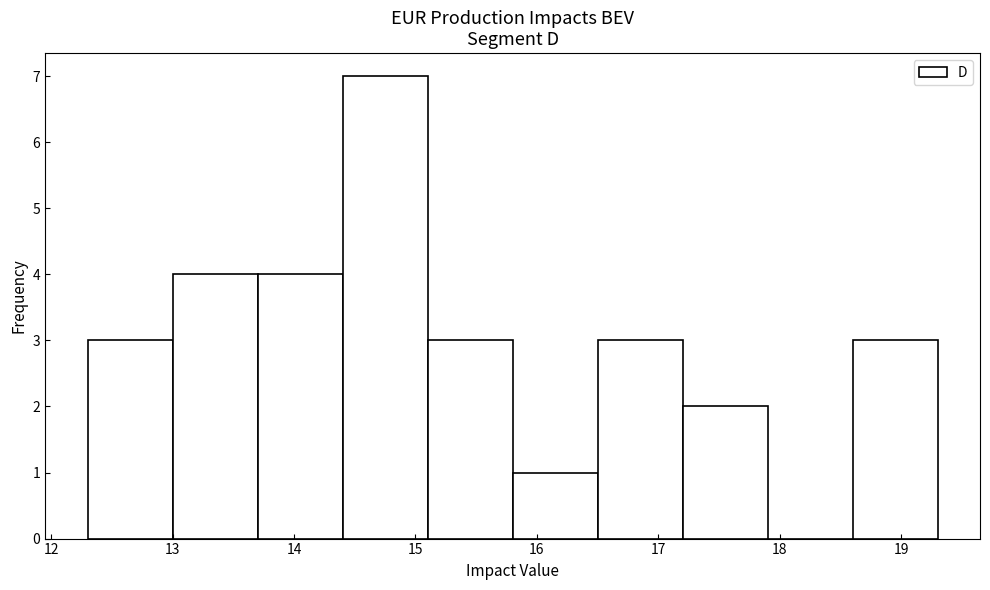

Which range on the x-axis has the tallest bar?

14.4 to 15.1